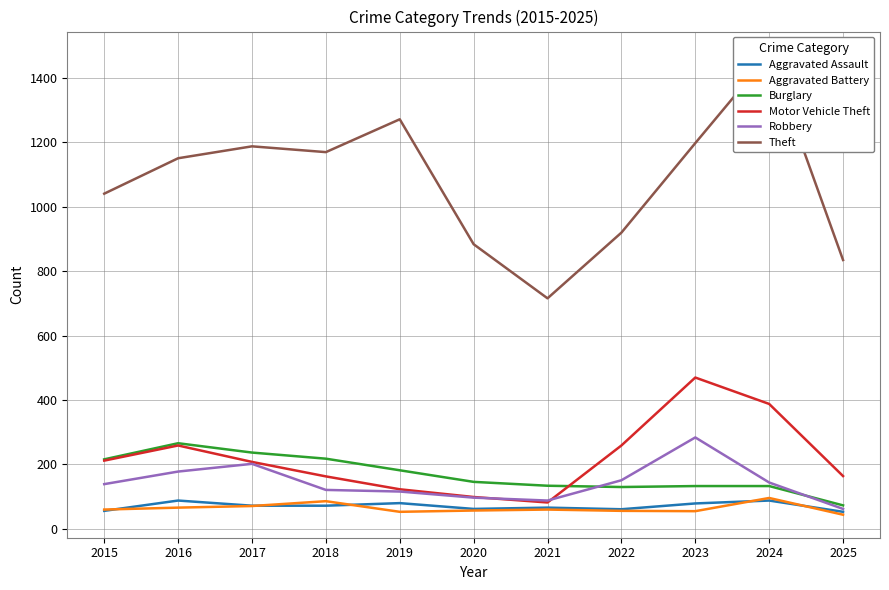

What is the difference between the highest and lowest values at 2018?

1098